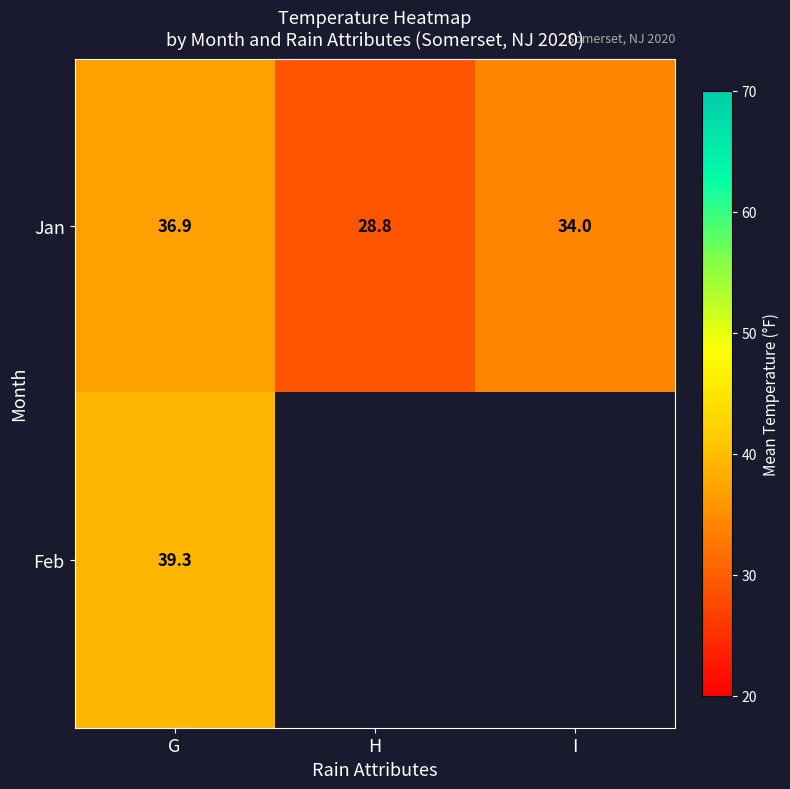

At which label does Jan reach its peak?

G